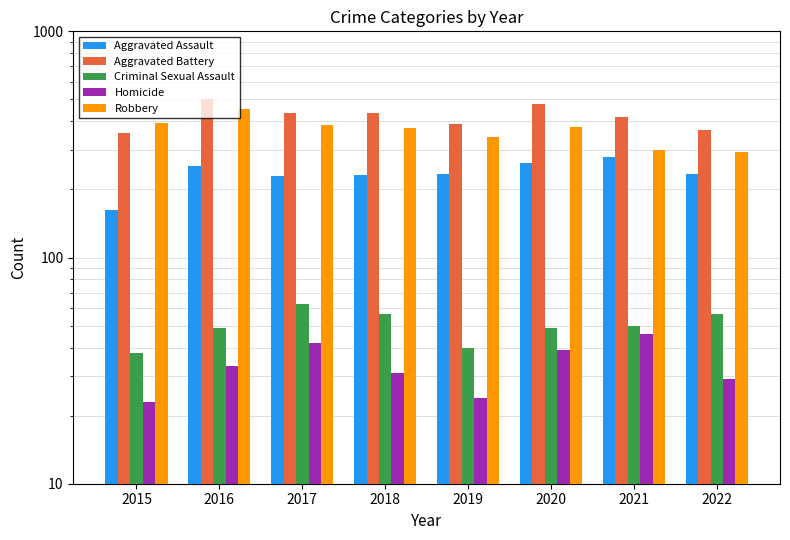

Is the value of Homicide at 2015 greater than the value of Robbery at 2016?

No